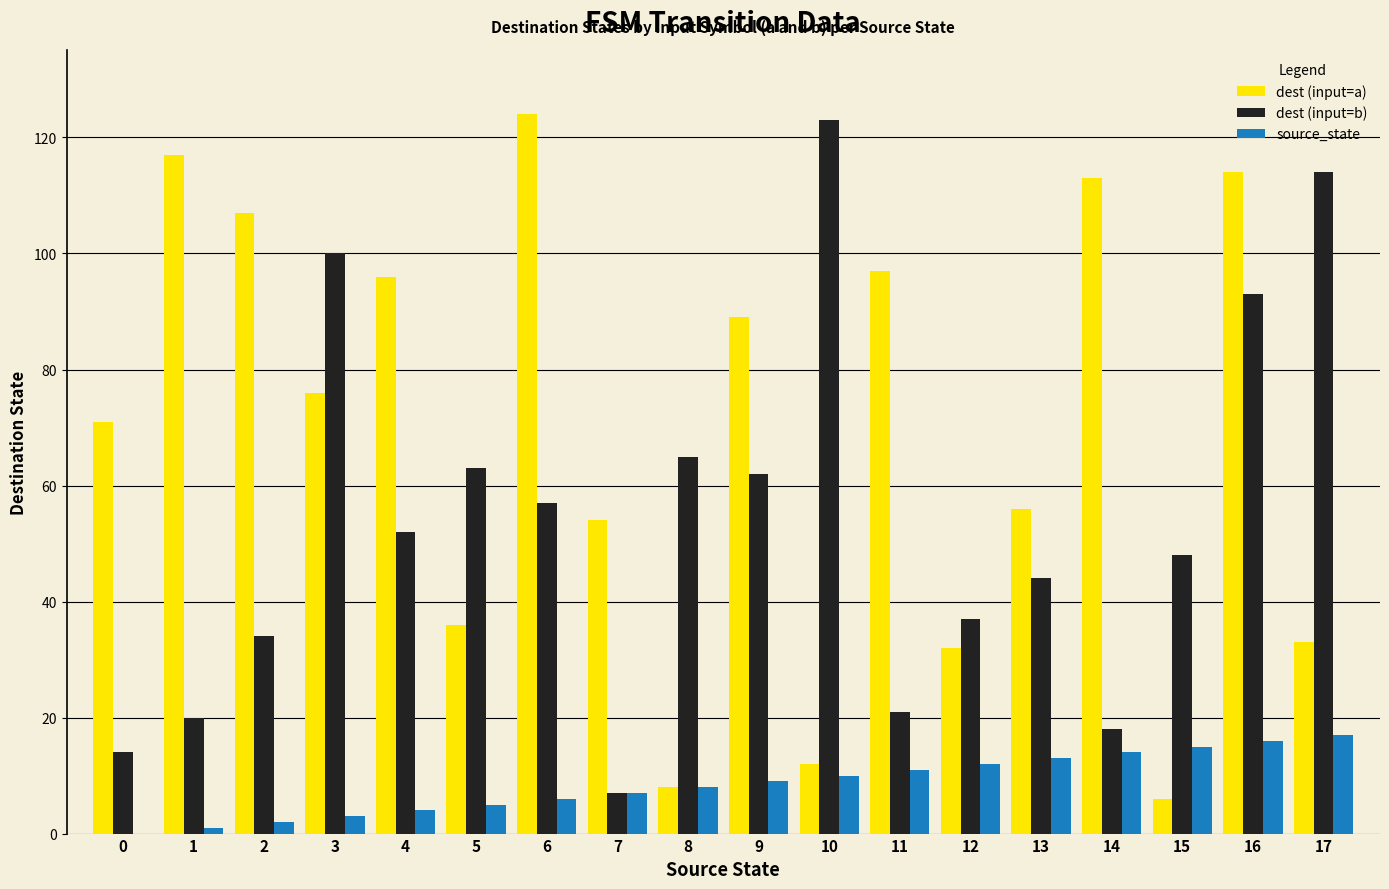

Which series changed the most between 6 and 7?

dest (input=a)